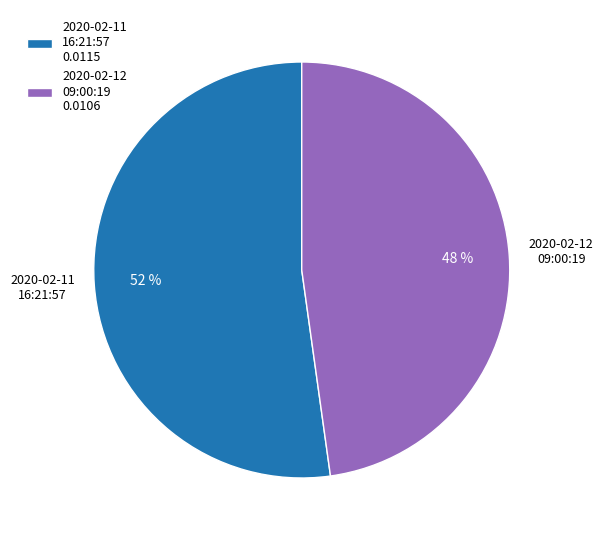

How many segments does this pie chart have?

2